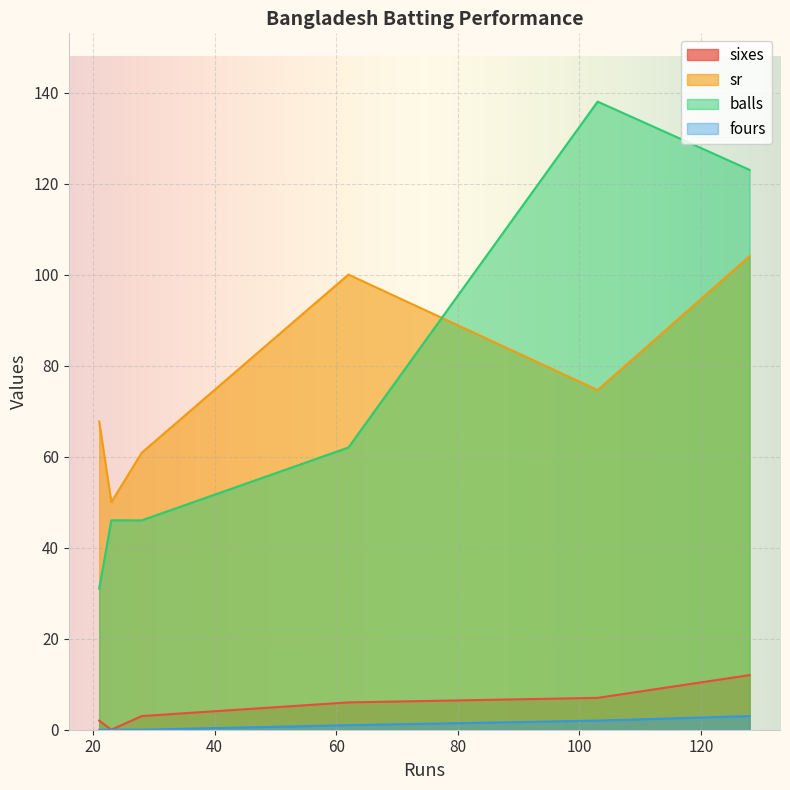

True or false: sixes and fours intersect in this chart.

False